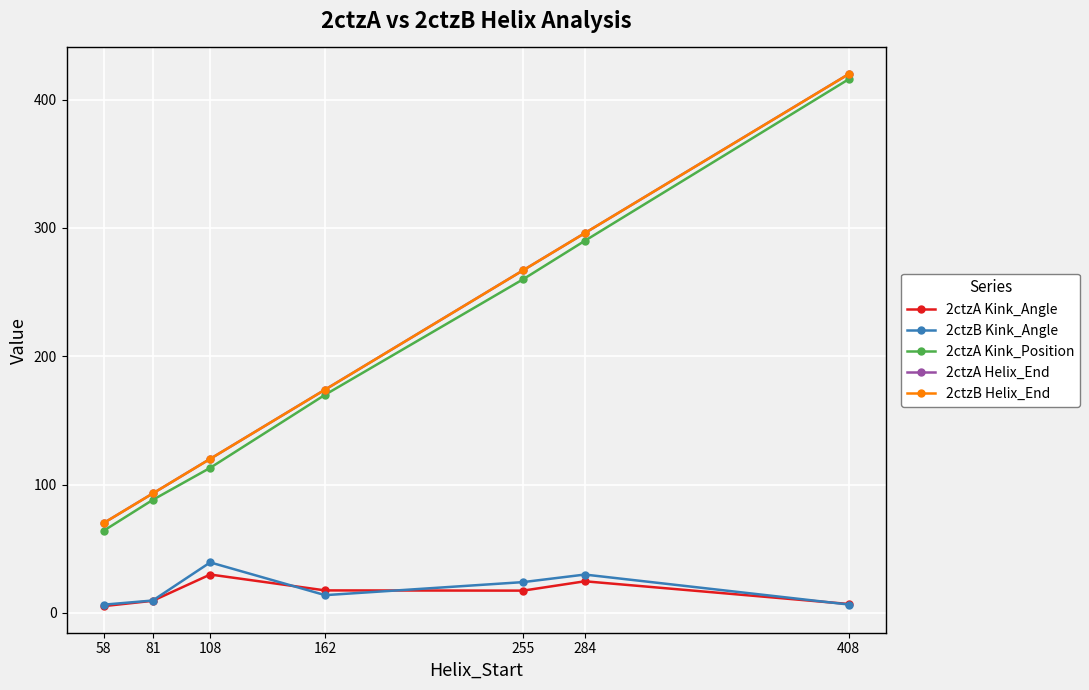

What is the approximate value of 2ctzA Helix_End at 162?

174.0